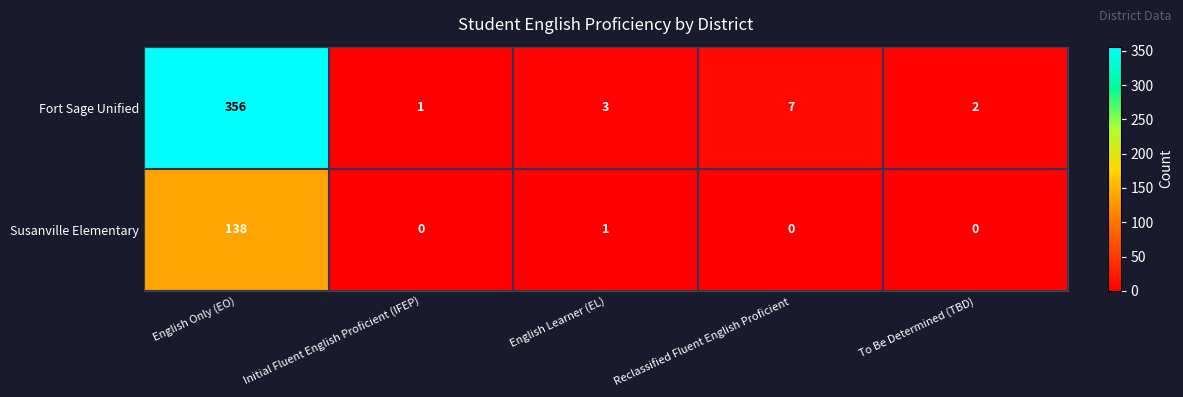

How many data points does each series have?

5